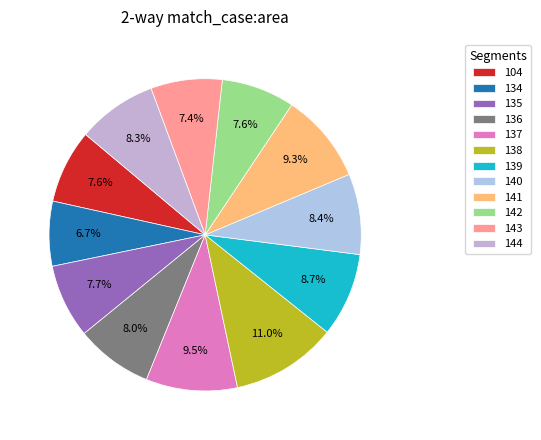

Does 134 account for over 50% of the chart?

No